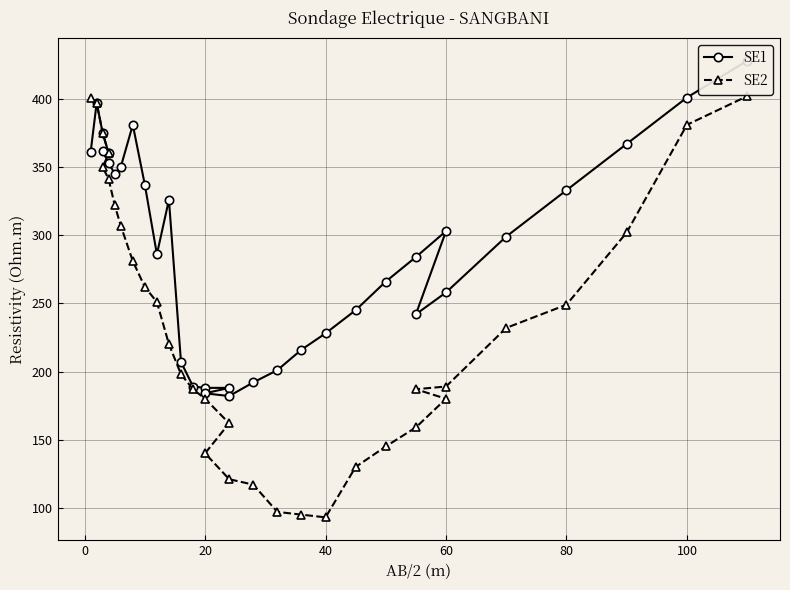

What are all the series names shown in the legend?

SE1, SE2